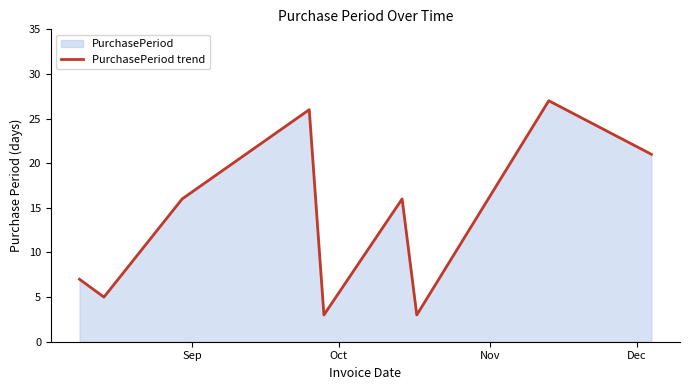

What is the difference between the maximum and minimum values?

24